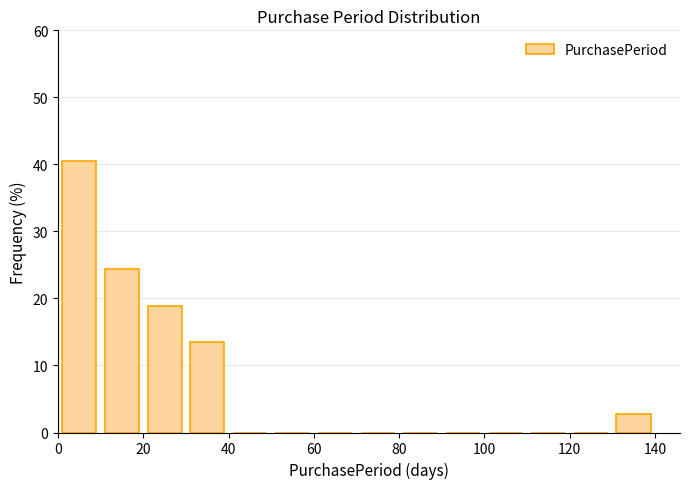

Reading left to right, list every bar in this chart as the range it spans on the x-axis followed by its height. The values are not printed on the chart, so give them approximately, as read against the axis.

0 to 10: 41
10 to 20: 24
20 to 30: 19
30 to 40: 14
40 to 50: 0
50 to 60: 0
60 to 70: 0
70 to 80: 0
80 to 90: 0
90 to 100: 0
100 to 110: 0
110 to 120: 0
120 to 130: 0
130 to 140: 3